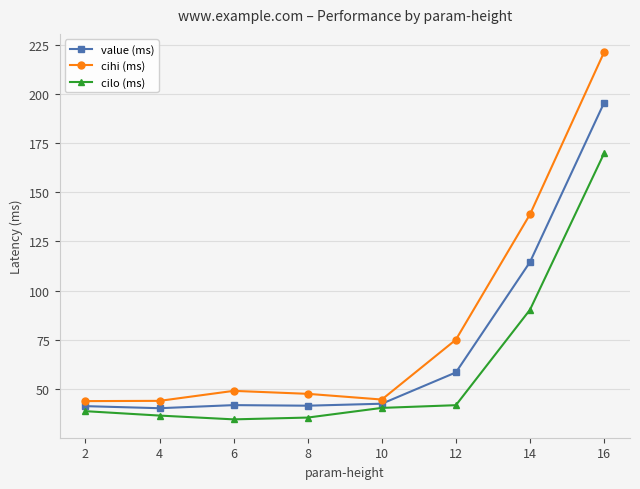

Between 10 and 12, which series saw the biggest shift?

cihi (ms)